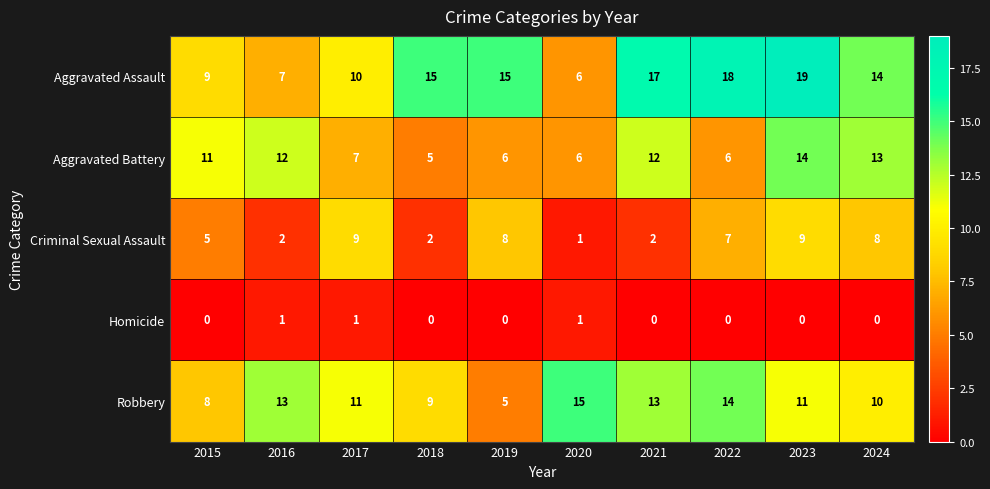

What is the difference between the second highest and second lowest values in the Robbery series?

6